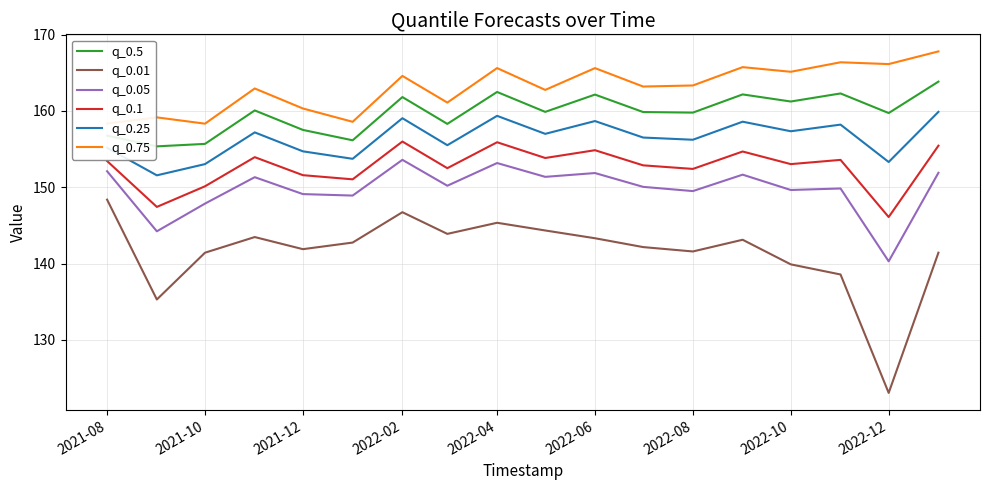

What is the lowest value of the q_0.25 series?

151.6